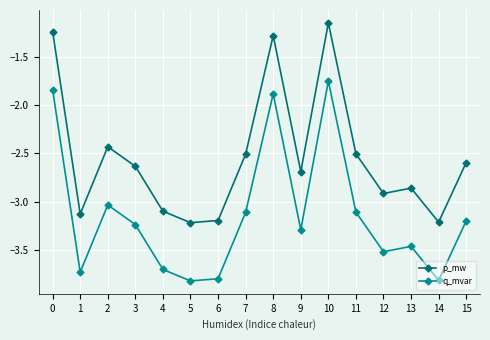

At 10, list the series in order from smallest to largest.

q_mvar, p_mw